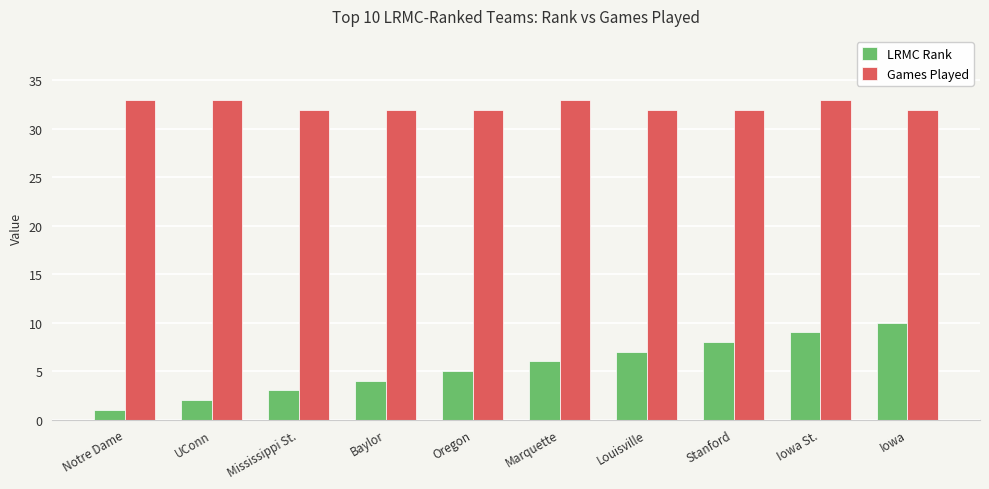

Reading left to right, what are all the values shown in this chart?

LRMC Rank: 1	2	3	4	5	6	7	8	9	10
Games Played: 33	33	32	32	32	33	32	32	33	32